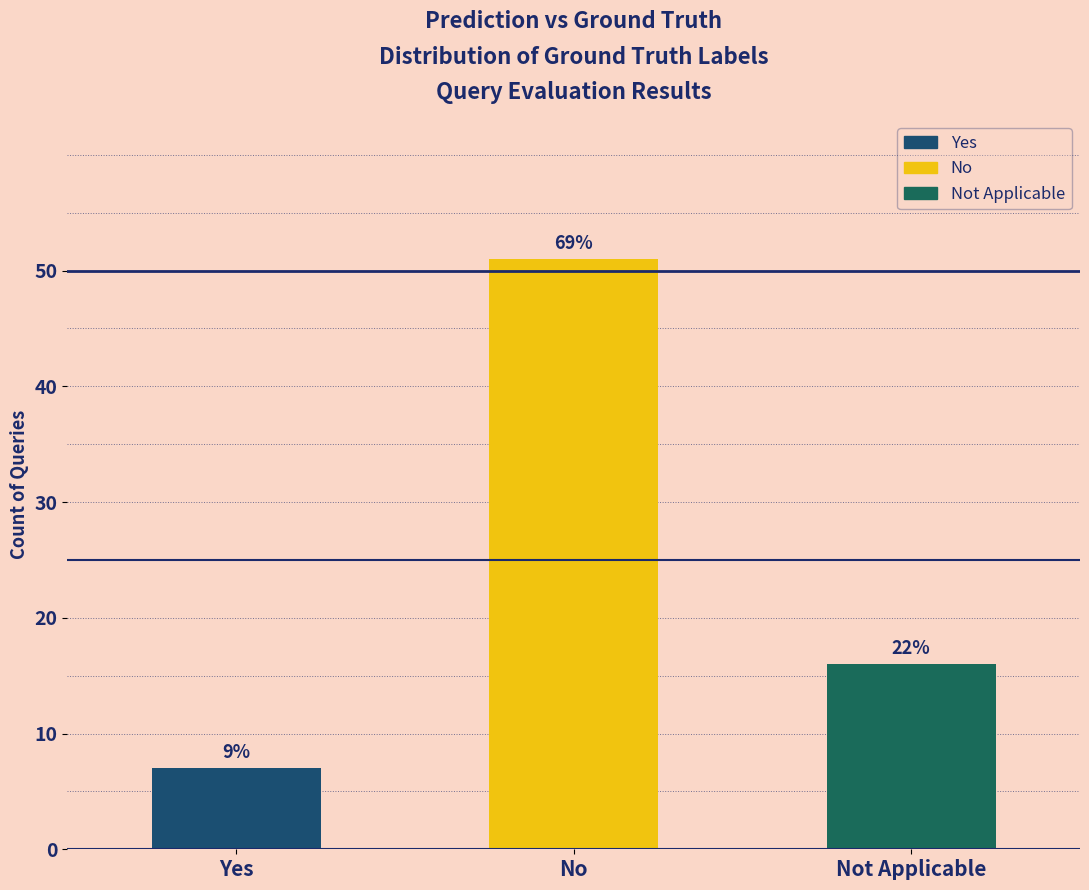

Rank the categories by value from highest to lowest.

No, Not Applicable, Yes